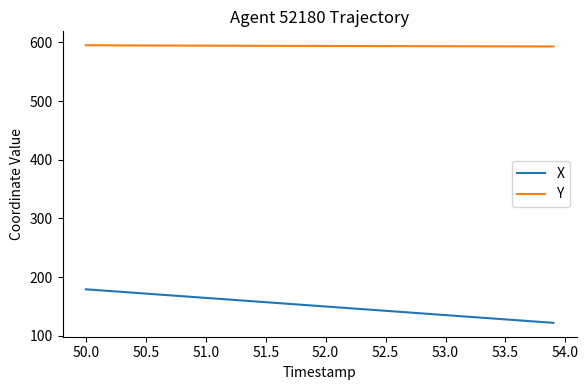

True or false: X and Y intersect in this chart.

False